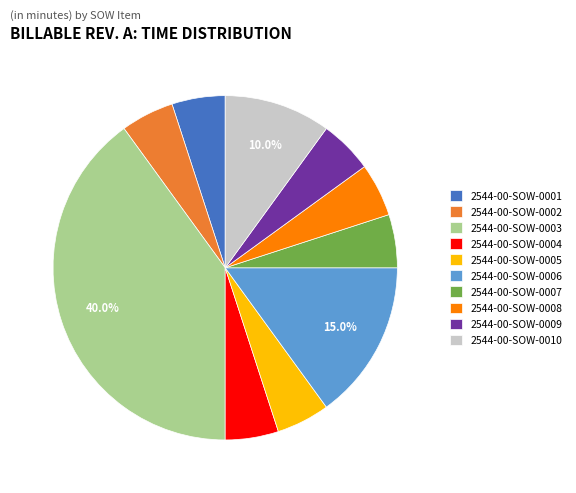

Combined, do 2544-00-SOW-0005 and 2544-00-SOW-0009 account for over 50%?

No